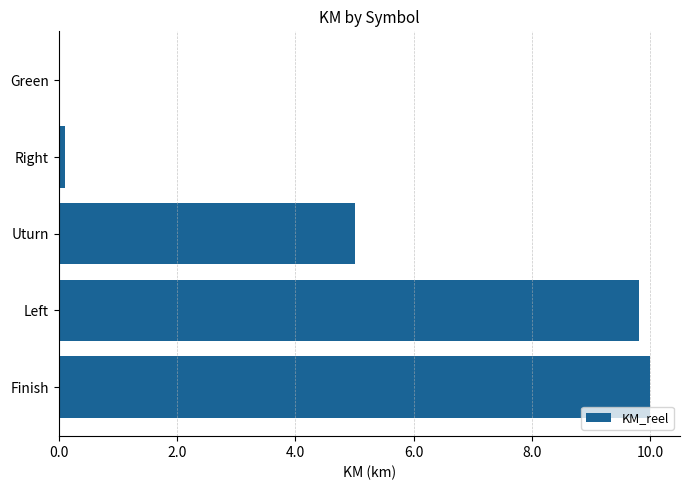

Reading top to bottom, extract all data points from this chart.

Green=0.0	Right=0.1	Uturn=5.0	Left=9.8	Finish=10.0